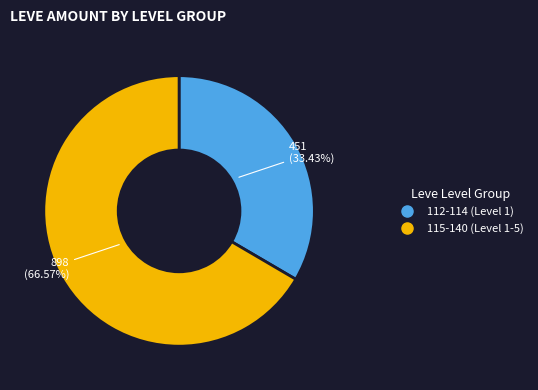

Does any single category account for the majority?

Yes